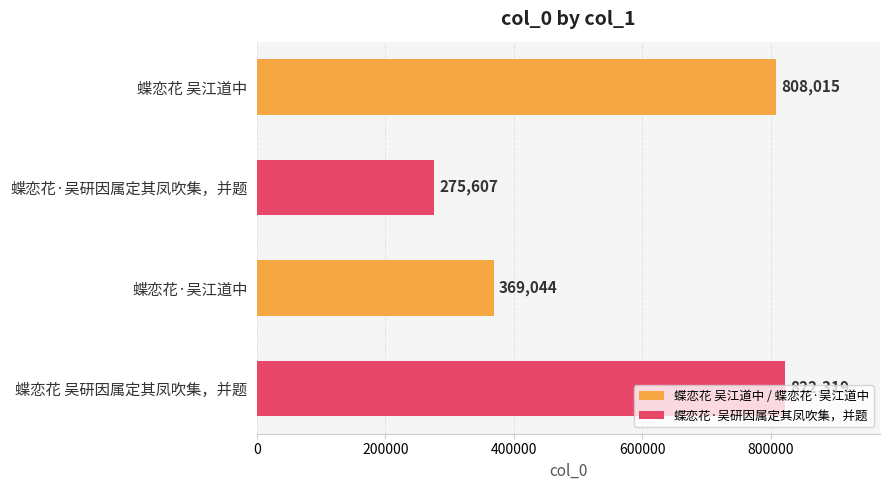

True or false: the data shows 369044 at 蝶恋花·吴江道中.

True